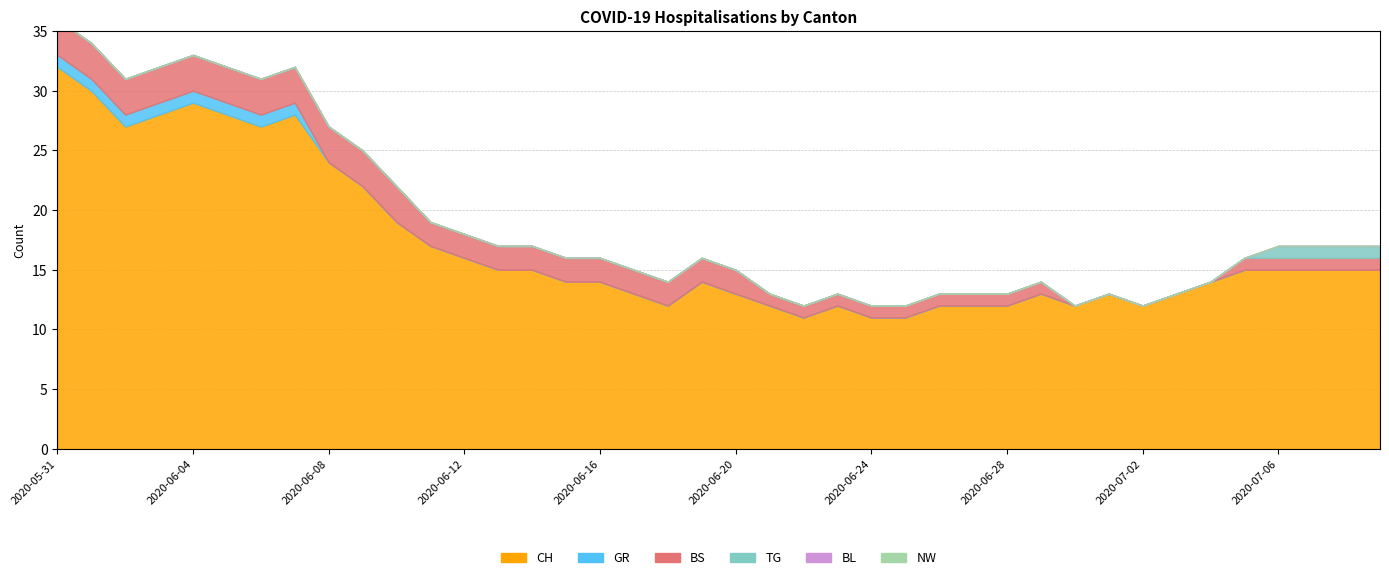

What is the difference between the CH values at 2020-07-01 and 2020-06-16?

1